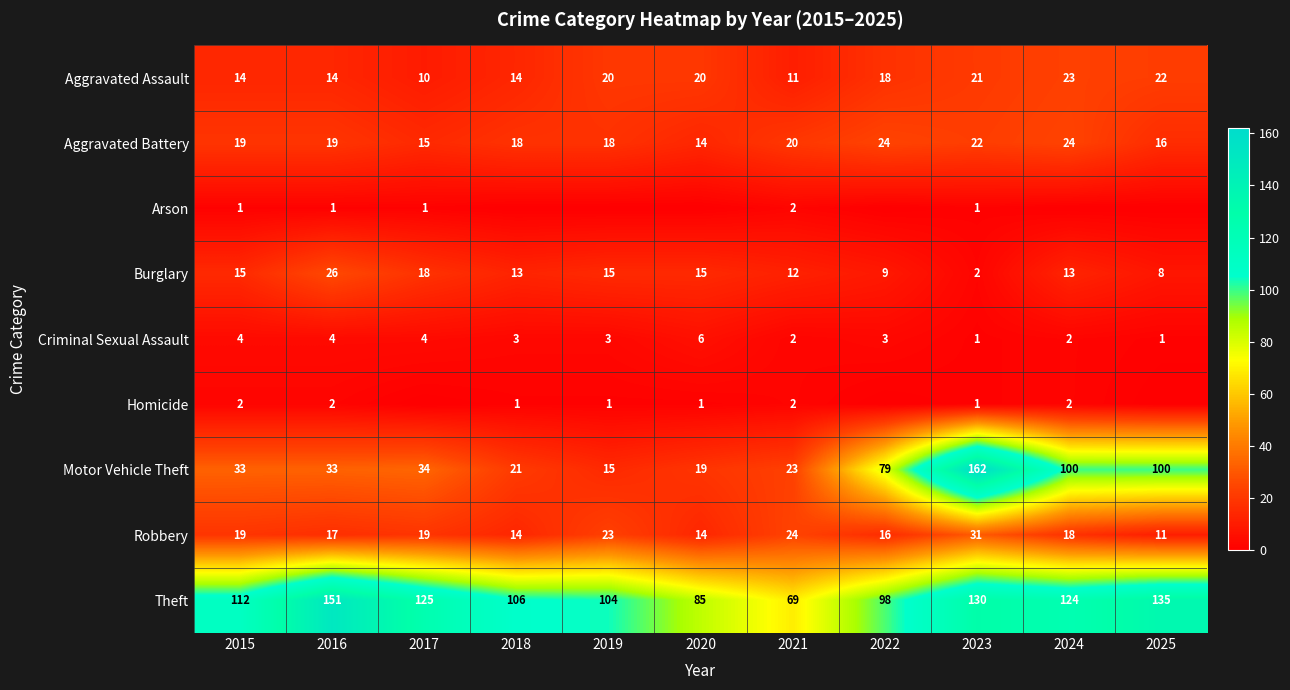

What is the difference between the Aggravated Battery values at 2024 and 2019?

6